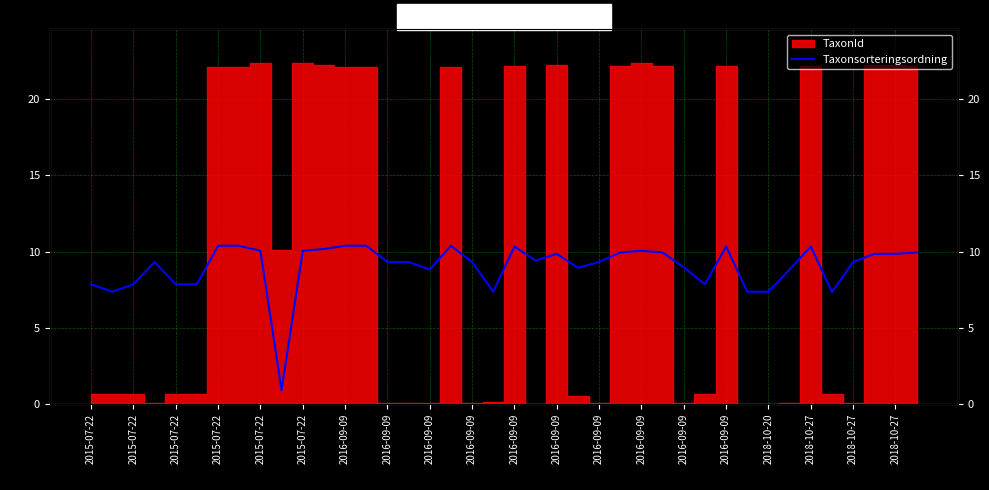

What is the change in value from 2016-09-09 to 28?

-1.2